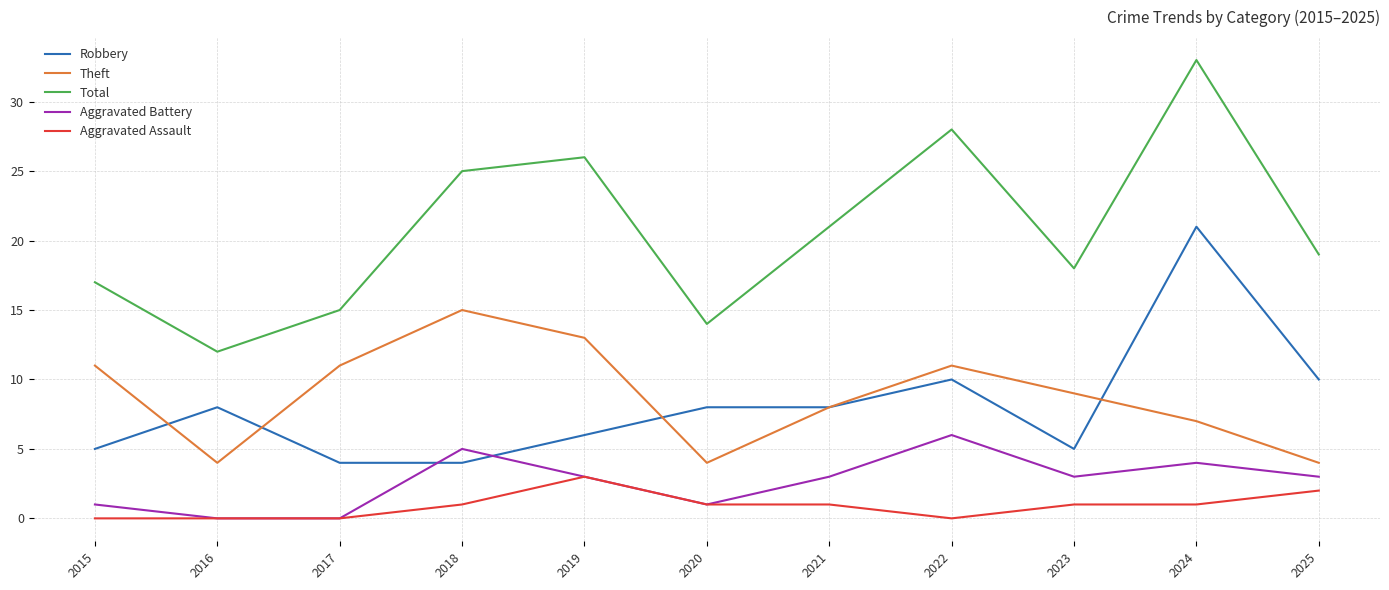

True or false: Aggravated Assault has a value of 1 at 2021.

True